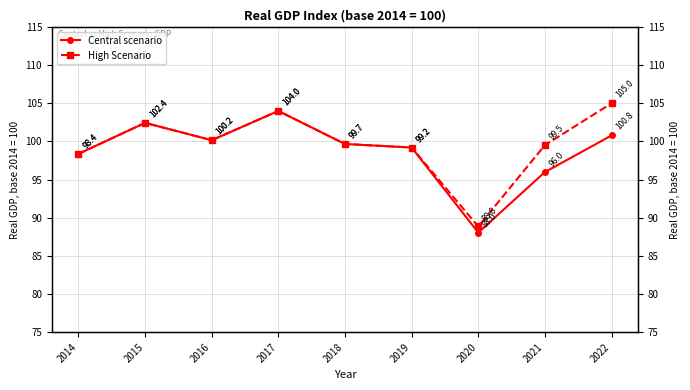

What is the value of the Central scenario point at the 5th from the left?

99.7